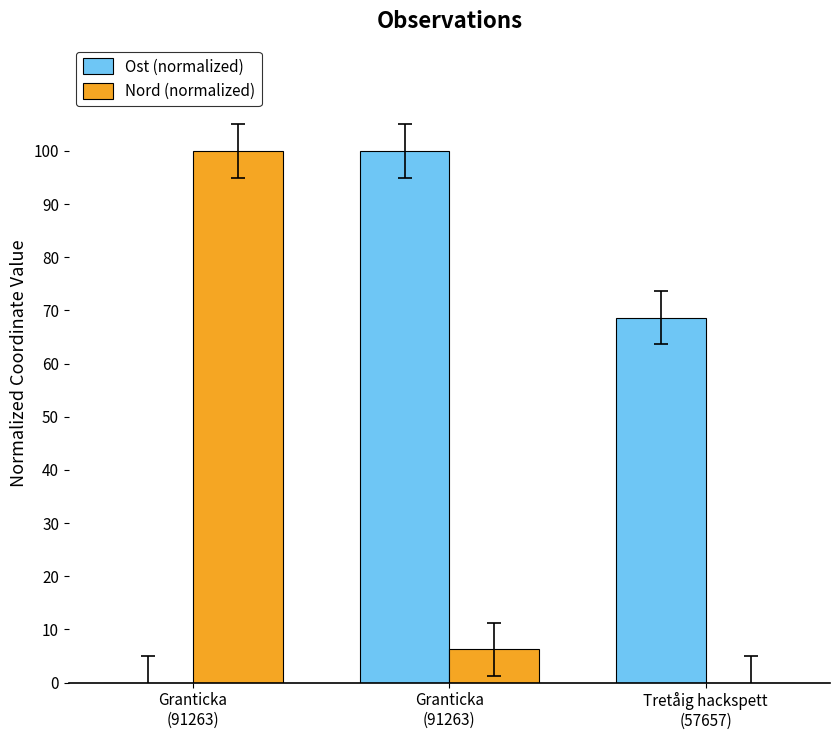

Reading right to left, what are all the values shown in this chart?

Ost (normalized): Tretåig hackspett
(57657)=68.6	Granticka
(91263)=100.0	Granticka
(91263)=0.0
Nord (normalized): Tretåig hackspett
(57657)=0.0	Granticka
(91263)=6.2	Granticka
(91263)=100.0